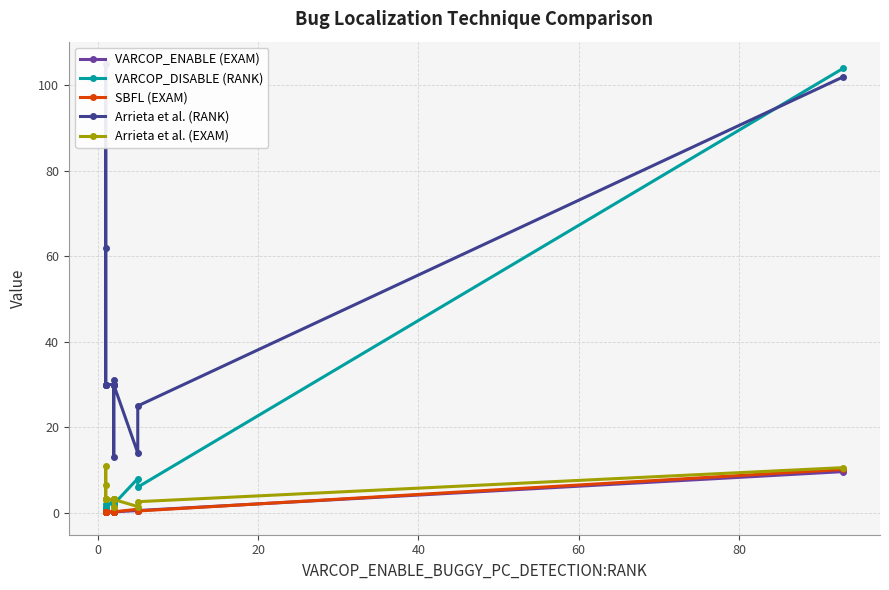

What position from the left is 60?

5